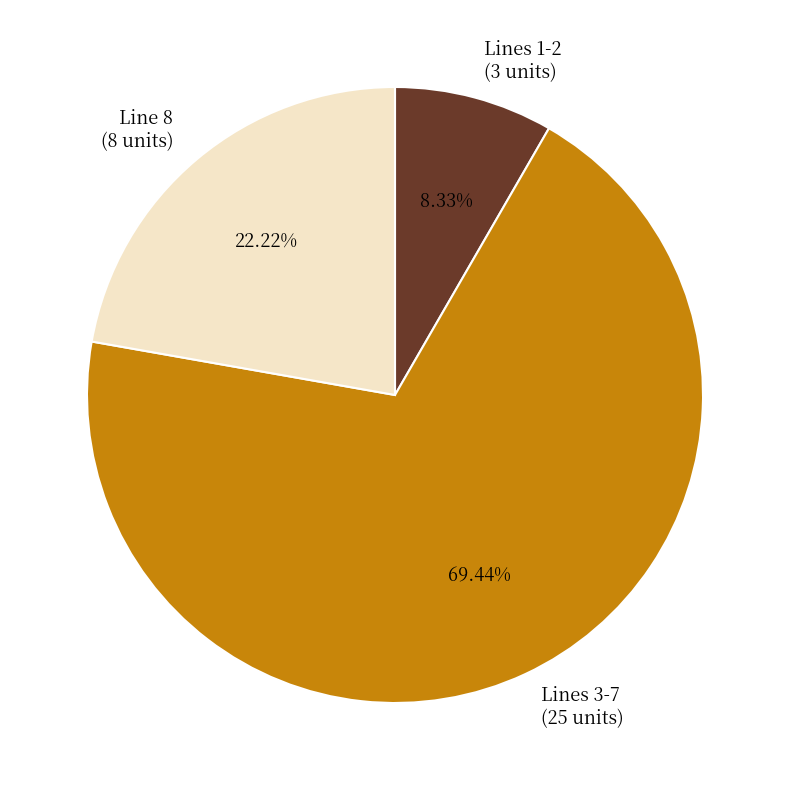

How many slices are in this pie chart?

3